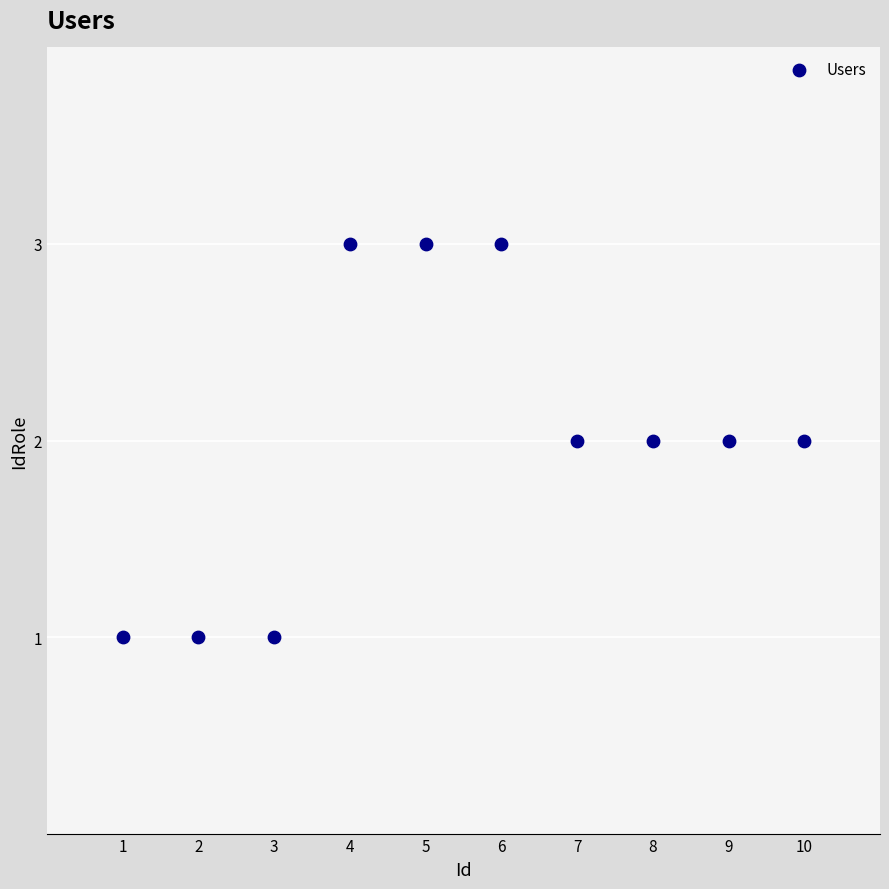

What is the average X value?

6